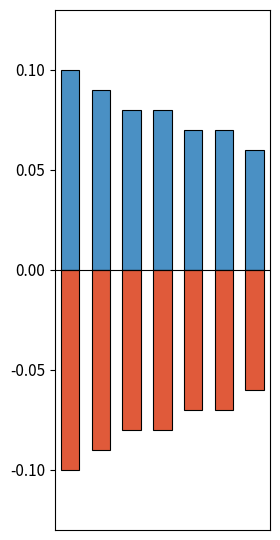

At how many categories does at least one series exceed 0?

7